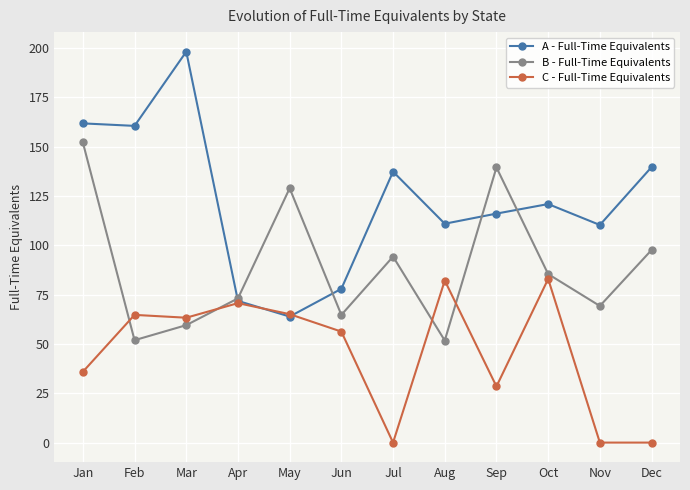

True or false: C - Full-Time Equivalents has more than 0 interior local peaks.

True